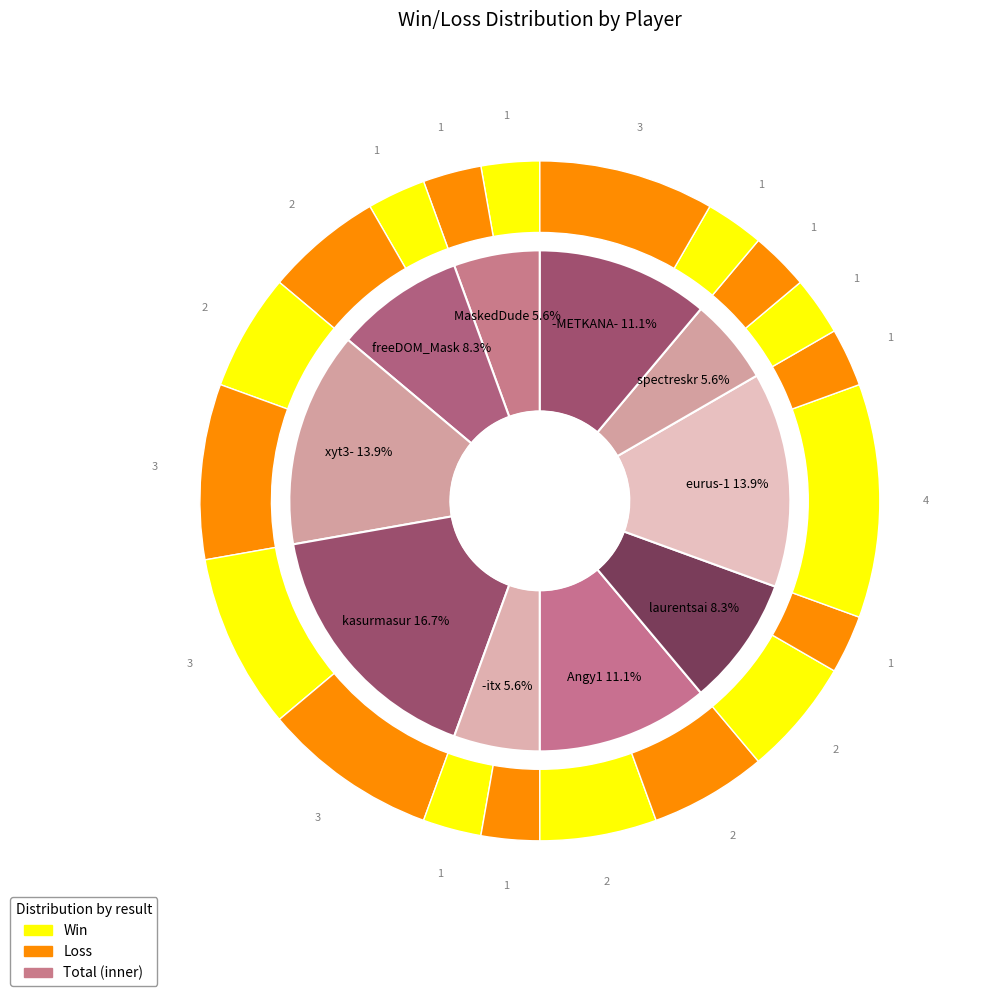

Which series changed the most between loss and total?

total